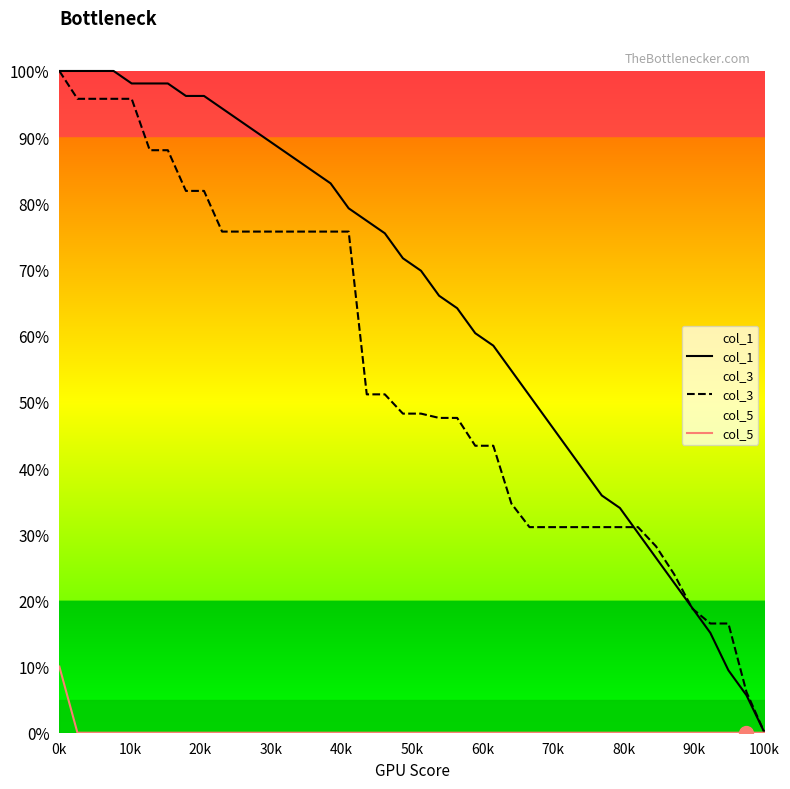

What are all the series names shown in the legend?

col_1, col_3, col_5